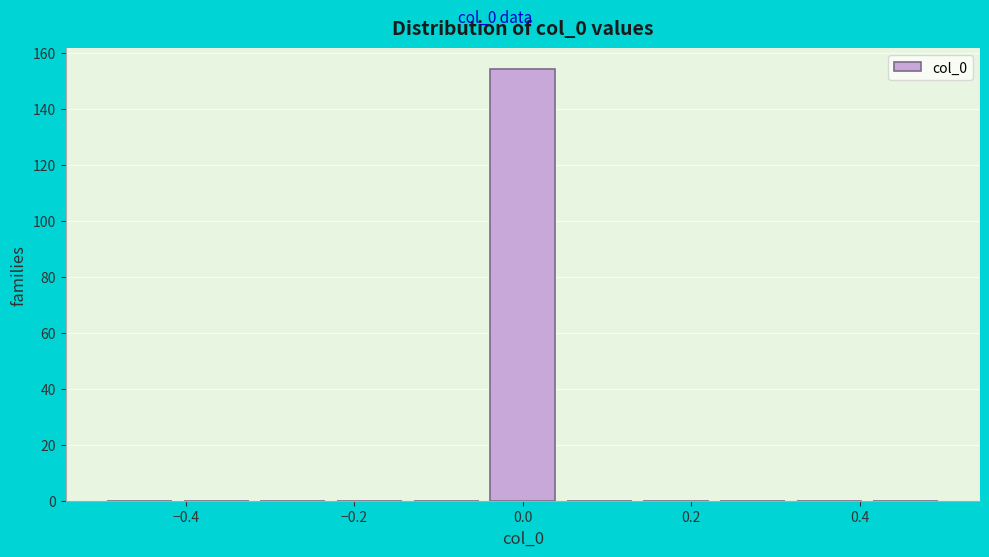

Reading left to right, list every bar in this chart as the range it spans on the x-axis followed by its height. Neither the bar edges nor the heights are printed on the chart, so give them approximately, as read against the axes.

-0.50 to -0.40: 0
-0.40 to -0.32: 0
-0.32 to -0.22: 0
-0.22 to -0.14: 0
-0.14 to -0.04: 0
-0.04 to 0.04: 154
0.04 to 0.14: 0
0.14 to 0.22: 0
0.22 to 0.32: 0
0.32 to 0.40: 0
0.40 to 0.50: 0